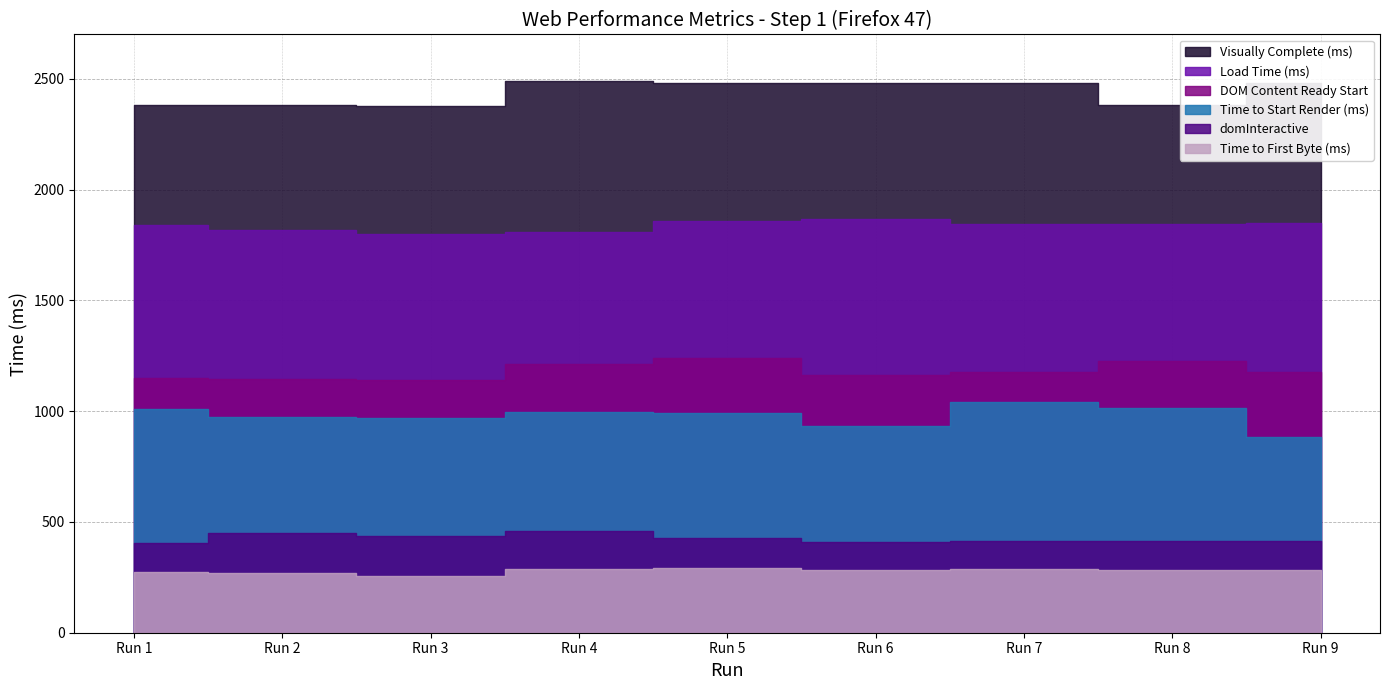

True or false: Time to First Byte (ms) has more than 0 interior local peaks.

True